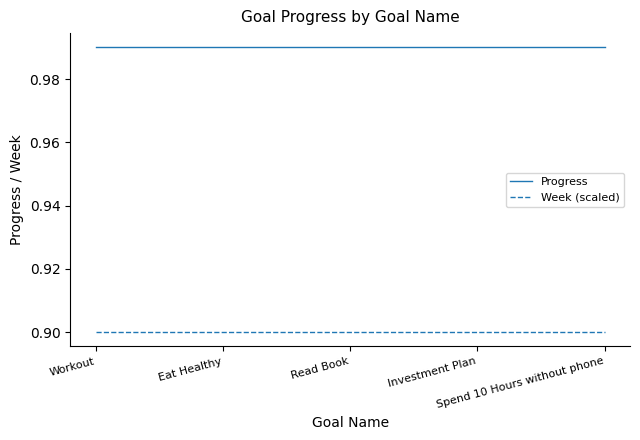

What is the smallest value displayed?

0.9